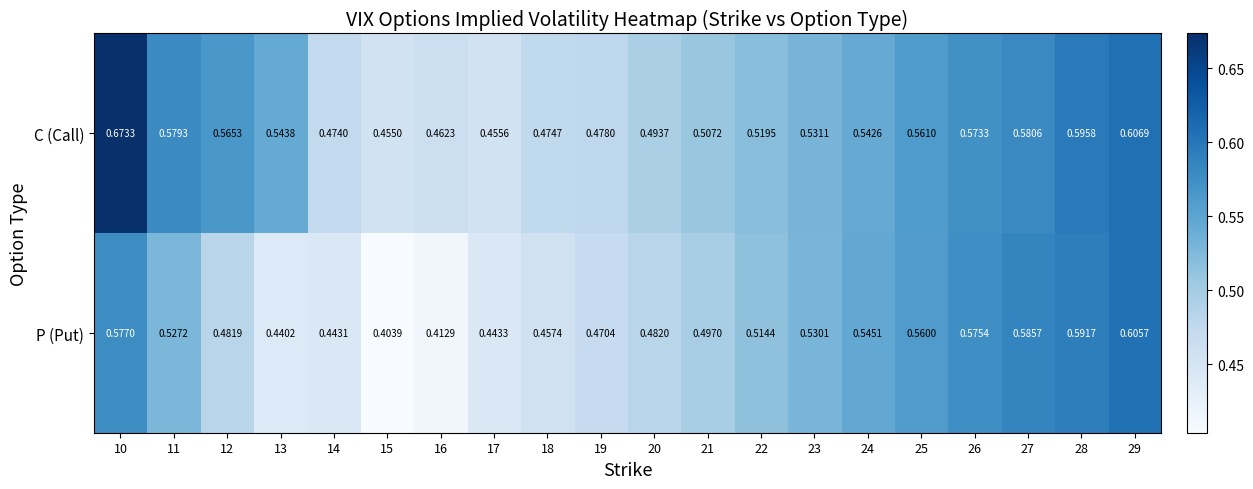

Which series has the largest total across all categories?

C (Call)